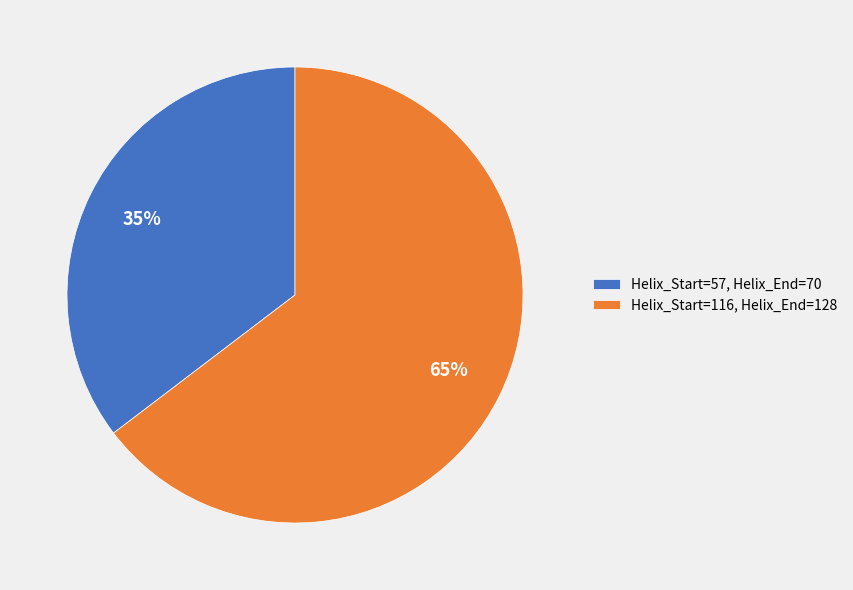

True or false: Helix_Start=57, Helix_End=70 accounts for 35% of the total.

True